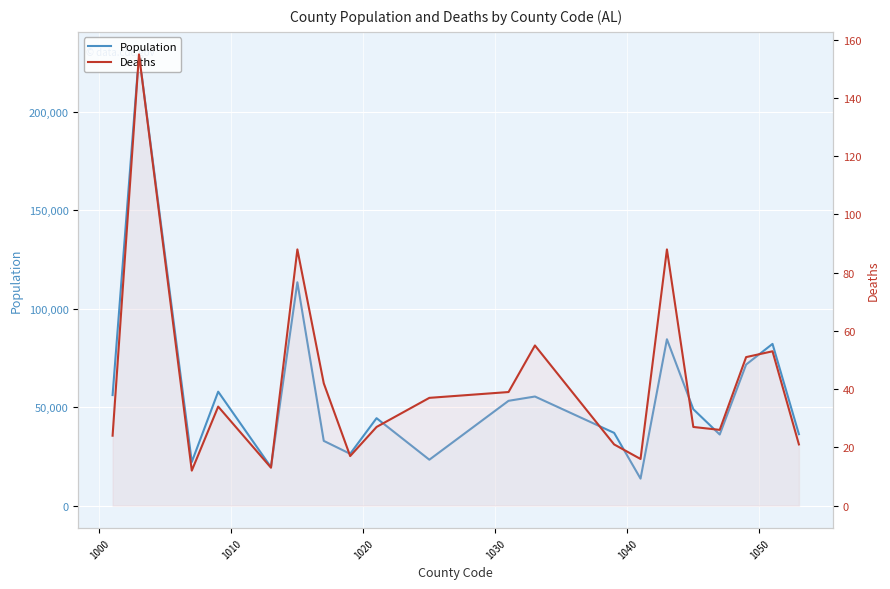

True or false: Deaths has a value of 9 at 13.

False